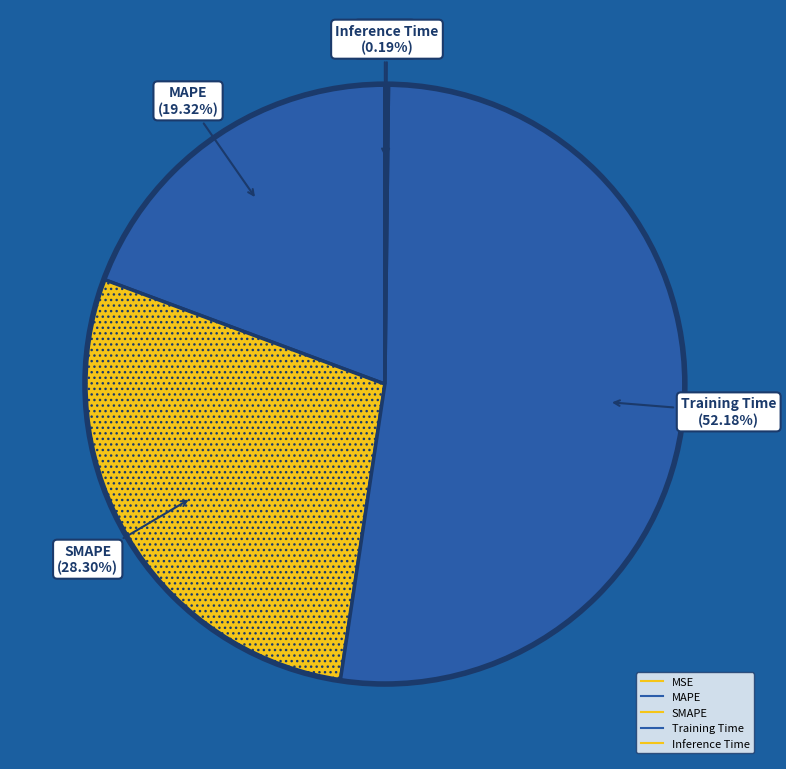

Count the number of slices in the pie.

5